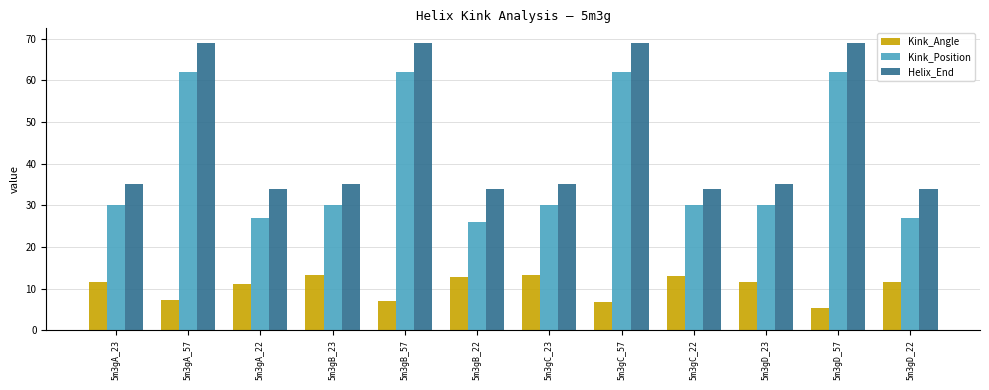

Rank the series by their average value, from highest to lowest.

Helix_End, Kink_Position, Kink_Angle